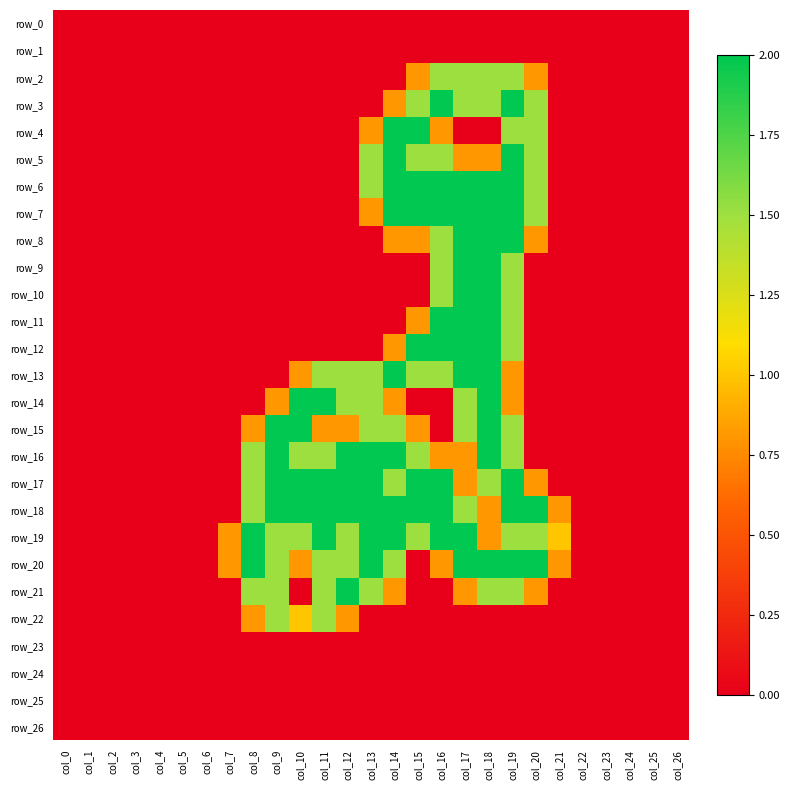

Reading right to left, extract all data points from this chart.

row_0: col_26=0.0	col_25=0.0	col_24=0.0	col_23=0.0	col_22=0.0	col_21=0.0	col_20=0.0	col_19=0.0	col_18=0.0	col_17=0.0	col_16=0.0	col_15=0.0	col_14=0.0	col_13=0.0	col_12=0.0	col_11=0.0	col_10=0.0	col_9=0.0	col_8=0.0	col_7=0.0	col_6=0.0	col_5=0.0	col_4=0.0	col_3=0.0	col_2=0.0	col_1=0.0	col_0=0.0
row_1: col_26=0.0	col_25=0.0	col_24=0.0	col_23=0.0	col_22=0.0	col_21=0.0	col_20=0.0	col_19=0.0	col_18=0.0	col_17=0.0	col_16=0.0	col_15=0.0	col_14=0.0	col_13=0.0	col_12=0.0	col_11=0.0	col_10=0.0	col_9=0.0	col_8=0.0	col_7=0.0	col_6=0.0	col_5=0.0	col_4=0.0	col_3=0.0	col_2=0.0	col_1=0.0	col_0=0.0
row_2: col_26=0.0	col_25=0.0	col_24=0.0	col_23=0.0	col_22=0.0	col_21=0.0	col_20=0.8	col_19=1.5	col_18=1.5	col_17=1.5	col_16=1.5	col_15=0.8	col_14=0.0	col_13=0.0	col_12=0.0	col_11=0.0	col_10=0.0	col_9=0.0	col_8=0.0	col_7=0.0	col_6=0.0	col_5=0.0	col_4=0.0	col_3=0.0	col_2=0.0	col_1=0.0	col_0=0.0
row_3: col_26=0.0	col_25=0.0	col_24=0.0	col_23=0.0	col_22=0.0	col_21=0.0	col_20=1.5	col_19=2.0	col_18=1.5	col_17=1.5	col_16=2.0	col_15=1.5	col_14=0.8	col_13=0.0	col_12=0.0	col_11=0.0	col_10=0.0	col_9=0.0	col_8=0.0	col_7=0.0	col_6=0.0	col_5=0.0	col_4=0.0	col_3=0.0	col_2=0.0	col_1=0.0	col_0=0.0
row_4: col_26=0.0	col_25=0.0	col_24=0.0	col_23=0.0	col_22=0.0	col_21=0.0	col_20=1.5	col_19=1.5	col_18=0.0	col_17=0.0	col_16=0.8	col_15=2.0	col_14=2.0	col_13=0.8	col_12=0.0	col_11=0.0	col_10=0.0	col_9=0.0	col_8=0.0	col_7=0.0	col_6=0.0	col_5=0.0	col_4=0.0	col_3=0.0	col_2=0.0	col_1=0.0	col_0=0.0
row_5: col_26=0.0	col_25=0.0	col_24=0.0	col_23=0.0	col_22=0.0	col_21=0.0	col_20=1.5	col_19=2.0	col_18=0.8	col_17=0.8	col_16=1.5	col_15=1.5	col_14=2.0	col_13=1.5	col_12=0.0	col_11=0.0	col_10=0.0	col_9=0.0	col_8=0.0	col_7=0.0	col_6=0.0	col_5=0.0	col_4=0.0	col_3=0.0	col_2=0.0	col_1=0.0	col_0=0.0
row_6: col_26=0.0	col_25=0.0	col_24=0.0	col_23=0.0	col_22=0.0	col_21=0.0	col_20=1.5	col_19=2.0	col_18=2.0	col_17=2.0	col_16=2.0	col_15=2.0	col_14=2.0	col_13=1.5	col_12=0.0	col_11=0.0	col_10=0.0	col_9=0.0	col_8=0.0	col_7=0.0	col_6=0.0	col_5=0.0	col_4=0.0	col_3=0.0	col_2=0.0	col_1=0.0	col_0=0.0
row_7: col_26=0.0	col_25=0.0	col_24=0.0	col_23=0.0	col_22=0.0	col_21=0.0	col_20=1.5	col_19=2.0	col_18=2.0	col_17=2.0	col_16=2.0	col_15=2.0	col_14=2.0	col_13=0.8	col_12=0.0	col_11=0.0	col_10=0.0	col_9=0.0	col_8=0.0	col_7=0.0	col_6=0.0	col_5=0.0	col_4=0.0	col_3=0.0	col_2=0.0	col_1=0.0	col_0=0.0
row_8: col_26=0.0	col_25=0.0	col_24=0.0	col_23=0.0	col_22=0.0	col_21=0.0	col_20=0.8	col_19=2.0	col_18=2.0	col_17=2.0	col_16=1.5	col_15=0.8	col_14=0.8	col_13=0.0	col_12=0.0	col_11=0.0	col_10=0.0	col_9=0.0	col_8=0.0	col_7=0.0	col_6=0.0	col_5=0.0	col_4=0.0	col_3=0.0	col_2=0.0	col_1=0.0	col_0=0.0
row_9: col_26=0.0	col_25=0.0	col_24=0.0	col_23=0.0	col_22=0.0	col_21=0.0	col_20=0.0	col_19=1.5	col_18=2.0	col_17=2.0	col_16=1.5	col_15=0.0	col_14=0.0	col_13=0.0	col_12=0.0	col_11=0.0	col_10=0.0	col_9=0.0	col_8=0.0	col_7=0.0	col_6=0.0	col_5=0.0	col_4=0.0	col_3=0.0	col_2=0.0	col_1=0.0	col_0=0.0
row_10: col_26=0.0	col_25=0.0	col_24=0.0	col_23=0.0	col_22=0.0	col_21=0.0	col_20=0.0	col_19=1.5	col_18=2.0	col_17=2.0	col_16=1.5	col_15=0.0	col_14=0.0	col_13=0.0	col_12=0.0	col_11=0.0	col_10=0.0	col_9=0.0	col_8=0.0	col_7=0.0	col_6=0.0	col_5=0.0	col_4=0.0	col_3=0.0	col_2=0.0	col_1=0.0	col_0=0.0
row_11: col_26=0.0	col_25=0.0	col_24=0.0	col_23=0.0	col_22=0.0	col_21=0.0	col_20=0.0	col_19=1.5	col_18=2.0	col_17=2.0	col_16=2.0	col_15=0.8	col_14=0.0	col_13=0.0	col_12=0.0	col_11=0.0	col_10=0.0	col_9=0.0	col_8=0.0	col_7=0.0	col_6=0.0	col_5=0.0	col_4=0.0	col_3=0.0	col_2=0.0	col_1=0.0	col_0=0.0
row_12: col_26=0.0	col_25=0.0	col_24=0.0	col_23=0.0	col_22=0.0	col_21=0.0	col_20=0.0	col_19=1.5	col_18=2.0	col_17=2.0	col_16=2.0	col_15=2.0	col_14=0.8	col_13=0.0	col_12=0.0	col_11=0.0	col_10=0.0	col_9=0.0	col_8=0.0	col_7=0.0	col_6=0.0	col_5=0.0	col_4=0.0	col_3=0.0	col_2=0.0	col_1=0.0	col_0=0.0
row_13: col_26=0.0	col_25=0.0	col_24=0.0	col_23=0.0	col_22=0.0	col_21=0.0	col_20=0.0	col_19=0.8	col_18=2.0	col_17=2.0	col_16=1.5	col_15=1.5	col_14=2.0	col_13=1.5	col_12=1.5	col_11=1.5	col_10=0.8	col_9=0.0	col_8=0.0	col_7=0.0	col_6=0.0	col_5=0.0	col_4=0.0	col_3=0.0	col_2=0.0	col_1=0.0	col_0=0.0
row_14: col_26=0.0	col_25=0.0	col_24=0.0	col_23=0.0	col_22=0.0	col_21=0.0	col_20=0.0	col_19=0.8	col_18=2.0	col_17=1.5	col_16=0.0	col_15=0.0	col_14=0.8	col_13=1.5	col_12=1.5	col_11=2.0	col_10=2.0	col_9=0.8	col_8=0.0	col_7=0.0	col_6=0.0	col_5=0.0	col_4=0.0	col_3=0.0	col_2=0.0	col_1=0.0	col_0=0.0
row_15: col_26=0.0	col_25=0.0	col_24=0.0	col_23=0.0	col_22=0.0	col_21=0.0	col_20=0.0	col_19=1.5	col_18=2.0	col_17=1.5	col_16=0.0	col_15=0.8	col_14=1.5	col_13=1.5	col_12=0.8	col_11=0.8	col_10=2.0	col_9=2.0	col_8=0.8	col_7=0.0	col_6=0.0	col_5=0.0	col_4=0.0	col_3=0.0	col_2=0.0	col_1=0.0	col_0=0.0
row_16: col_26=0.0	col_25=0.0	col_24=0.0	col_23=0.0	col_22=0.0	col_21=0.0	col_20=0.0	col_19=1.5	col_18=2.0	col_17=0.8	col_16=0.8	col_15=1.5	col_14=2.0	col_13=2.0	col_12=2.0	col_11=1.5	col_10=1.5	col_9=2.0	col_8=1.5	col_7=0.0	col_6=0.0	col_5=0.0	col_4=0.0	col_3=0.0	col_2=0.0	col_1=0.0	col_0=0.0
row_17: col_26=0.0	col_25=0.0	col_24=0.0	col_23=0.0	col_22=0.0	col_21=0.0	col_20=0.8	col_19=2.0	col_18=1.5	col_17=0.8	col_16=2.0	col_15=2.0	col_14=1.5	col_13=2.0	col_12=2.0	col_11=2.0	col_10=2.0	col_9=2.0	col_8=1.5	col_7=0.0	col_6=0.0	col_5=0.0	col_4=0.0	col_3=0.0	col_2=0.0	col_1=0.0	col_0=0.0
row_18: col_26=0.0	col_25=0.0	col_24=0.0	col_23=0.0	col_22=0.0	col_21=0.8	col_20=2.0	col_19=2.0	col_18=0.8	col_17=1.5	col_16=2.0	col_15=2.0	col_14=2.0	col_13=2.0	col_12=2.0	col_11=2.0	col_10=2.0	col_9=2.0	col_8=1.5	col_7=0.0	col_6=0.0	col_5=0.0	col_4=0.0	col_3=0.0	col_2=0.0	col_1=0.0	col_0=0.0
row_19: col_26=0.0	col_25=0.0	col_24=0.0	col_23=0.0	col_22=0.0	col_21=1.0	col_20=1.5	col_19=1.5	col_18=0.8	col_17=2.0	col_16=2.0	col_15=1.5	col_14=2.0	col_13=2.0	col_12=1.5	col_11=2.0	col_10=1.5	col_9=1.5	col_8=2.0	col_7=0.8	col_6=0.0	col_5=0.0	col_4=0.0	col_3=0.0	col_2=0.0	col_1=0.0	col_0=0.0
row_20: col_26=0.0	col_25=0.0	col_24=0.0	col_23=0.0	col_22=0.0	col_21=0.8	col_20=2.0	col_19=2.0	col_18=2.0	col_17=2.0	col_16=0.8	col_15=0.0	col_14=1.5	col_13=2.0	col_12=1.5	col_11=1.5	col_10=0.8	col_9=1.5	col_8=2.0	col_7=0.8	col_6=0.0	col_5=0.0	col_4=0.0	col_3=0.0	col_2=0.0	col_1=0.0	col_0=0.0
row_21: col_26=0.0	col_25=0.0	col_24=0.0	col_23=0.0	col_22=0.0	col_21=0.0	col_20=0.8	col_19=1.5	col_18=1.5	col_17=0.8	col_16=0.0	col_15=0.0	col_14=0.8	col_13=1.5	col_12=2.0	col_11=1.5	col_10=0.0	col_9=1.5	col_8=1.5	col_7=0.0	col_6=0.0	col_5=0.0	col_4=0.0	col_3=0.0	col_2=0.0	col_1=0.0	col_0=0.0
row_22: col_26=0.0	col_25=0.0	col_24=0.0	col_23=0.0	col_22=0.0	col_21=0.0	col_20=0.0	col_19=0.0	col_18=0.0	col_17=0.0	col_16=0.0	col_15=0.0	col_14=0.0	col_13=0.0	col_12=0.8	col_11=1.5	col_10=1.0	col_9=1.5	col_8=0.8	col_7=0.0	col_6=0.0	col_5=0.0	col_4=0.0	col_3=0.0	col_2=0.0	col_1=0.0	col_0=0.0
row_23: col_26=0.0	col_25=0.0	col_24=0.0	col_23=0.0	col_22=0.0	col_21=0.0	col_20=0.0	col_19=0.0	col_18=0.0	col_17=0.0	col_16=0.0	col_15=0.0	col_14=0.0	col_13=0.0	col_12=0.0	col_11=0.0	col_10=0.0	col_9=0.0	col_8=0.0	col_7=0.0	col_6=0.0	col_5=0.0	col_4=0.0	col_3=0.0	col_2=0.0	col_1=0.0	col_0=0.0
row_24: col_26=0.0	col_25=0.0	col_24=0.0	col_23=0.0	col_22=0.0	col_21=0.0	col_20=0.0	col_19=0.0	col_18=0.0	col_17=0.0	col_16=0.0	col_15=0.0	col_14=0.0	col_13=0.0	col_12=0.0	col_11=0.0	col_10=0.0	col_9=0.0	col_8=0.0	col_7=0.0	col_6=0.0	col_5=0.0	col_4=0.0	col_3=0.0	col_2=0.0	col_1=0.0	col_0=0.0
row_25: col_26=0.0	col_25=0.0	col_24=0.0	col_23=0.0	col_22=0.0	col_21=0.0	col_20=0.0	col_19=0.0	col_18=0.0	col_17=0.0	col_16=0.0	col_15=0.0	col_14=0.0	col_13=0.0	col_12=0.0	col_11=0.0	col_10=0.0	col_9=0.0	col_8=0.0	col_7=0.0	col_6=0.0	col_5=0.0	col_4=0.0	col_3=0.0	col_2=0.0	col_1=0.0	col_0=0.0
row_26: col_26=0.0	col_25=0.0	col_24=0.0	col_23=0.0	col_22=0.0	col_21=0.0	col_20=0.0	col_19=0.0	col_18=0.0	col_17=0.0	col_16=0.0	col_15=0.0	col_14=0.0	col_13=0.0	col_12=0.0	col_11=0.0	col_10=0.0	col_9=0.0	col_8=0.0	col_7=0.0	col_6=0.0	col_5=0.0	col_4=0.0	col_3=0.0	col_2=0.0	col_1=0.0	col_0=0.0